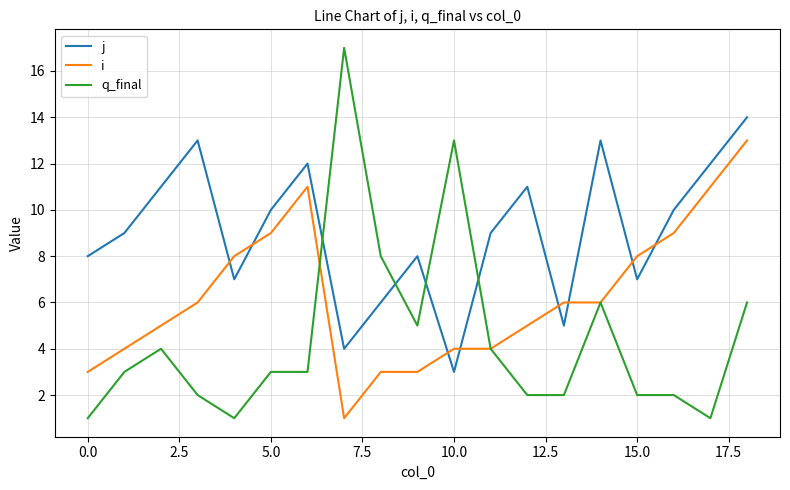

What is the maximum value for q_final?

17